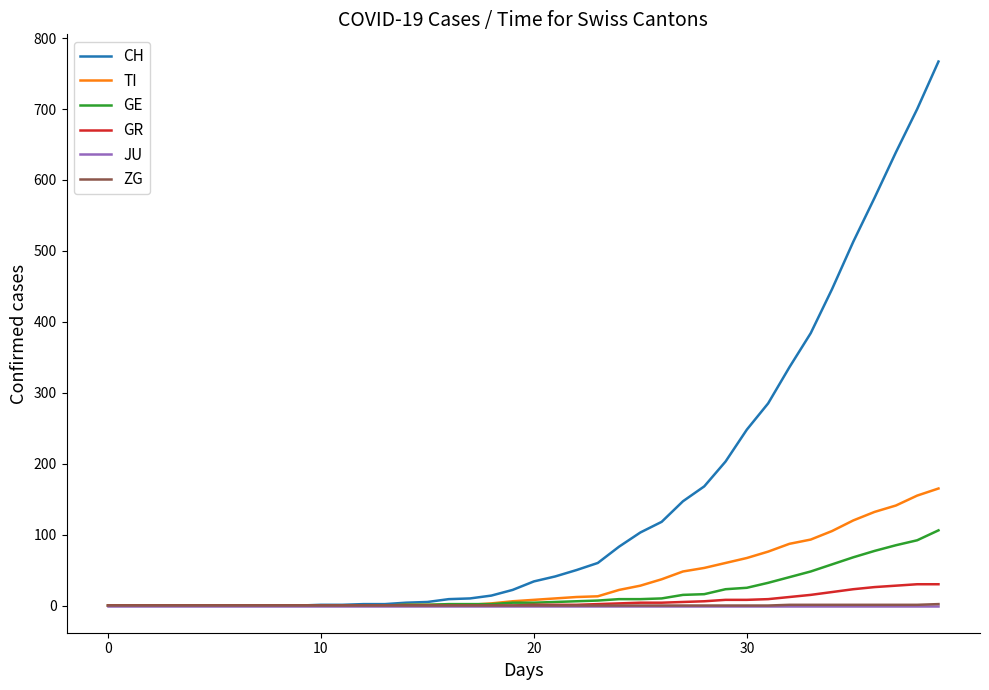

Which series has the largest total across all categories?

CH